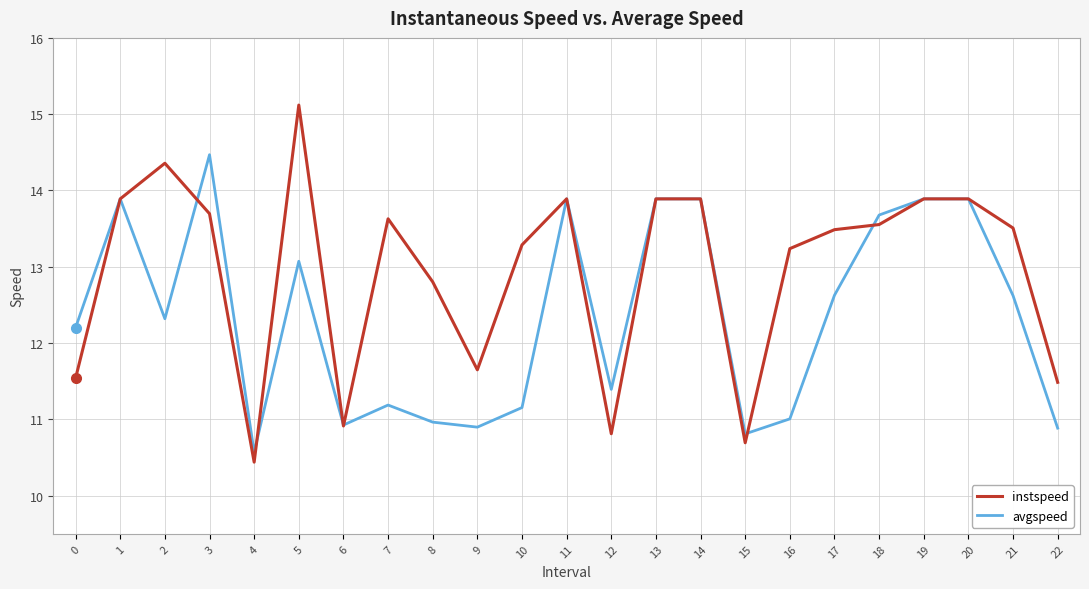

Which series has the largest range (max minus min)?

instspeed